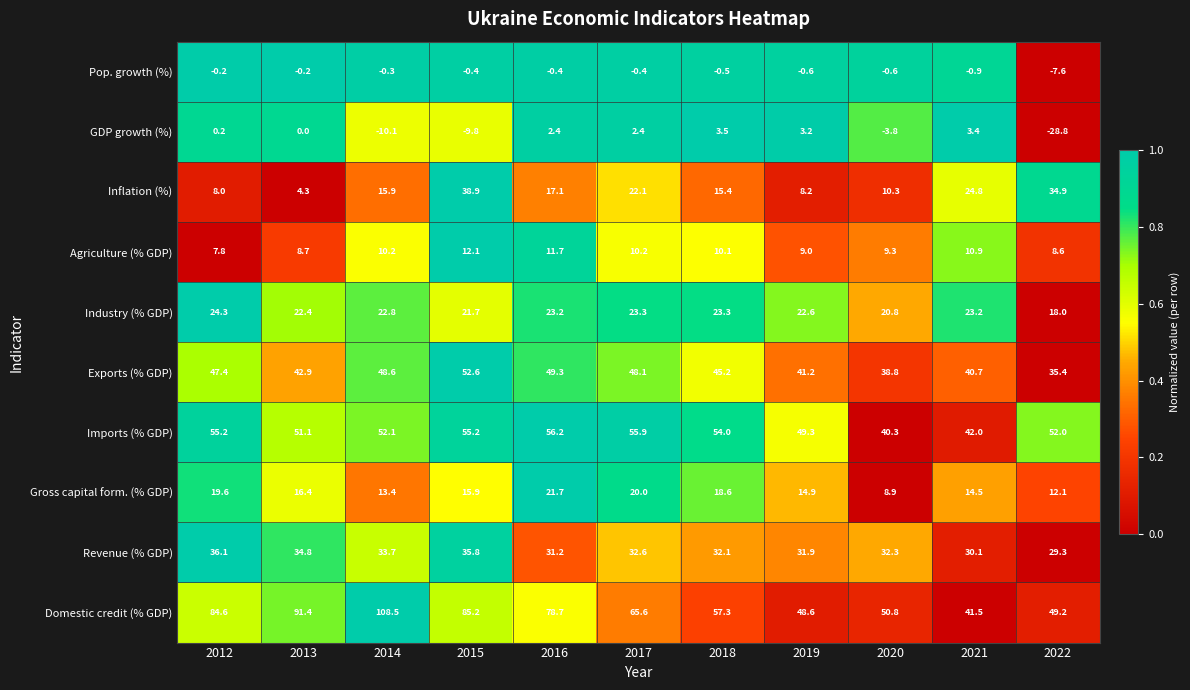

At 2013, list the series in order from largest to smallest.

Domestic credit (% GDP), Imports (% GDP), Exports (% GDP), Revenue (% GDP), Industry (% GDP), Gross capital form. (% GDP), Agriculture (% GDP), Inflation (%), GDP growth (%), Pop. growth (%)